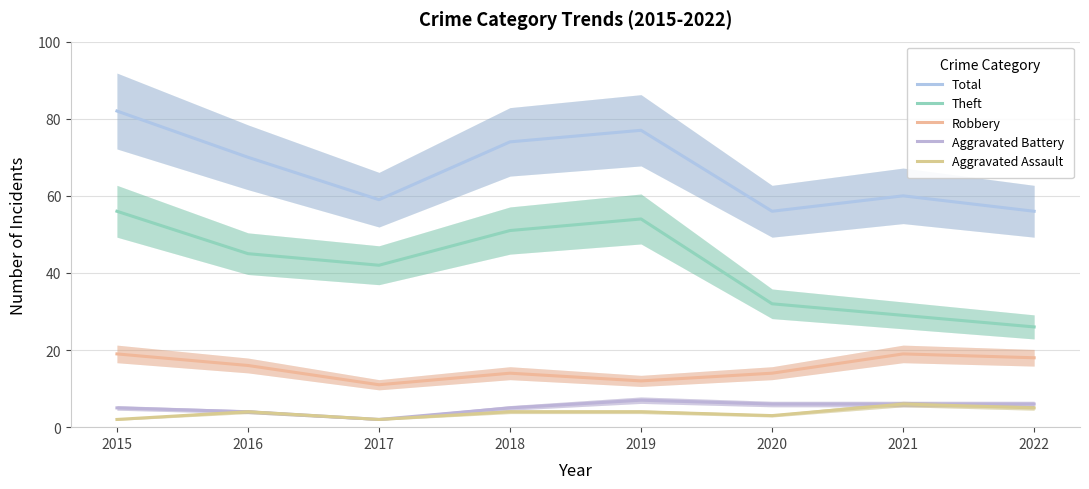

Rank the series at 2019 from highest to lowest value.

Total, Theft, Robbery, Aggravated Battery, Aggravated Assault